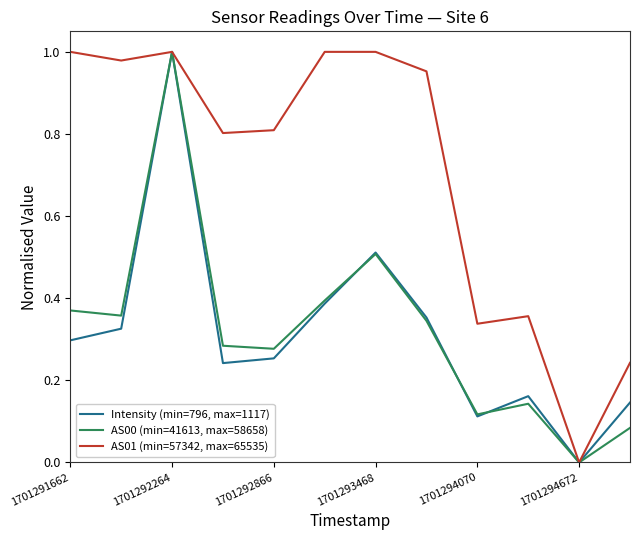

Which series has the largest total across all categories?

AS01 (min=57342, max=65535)